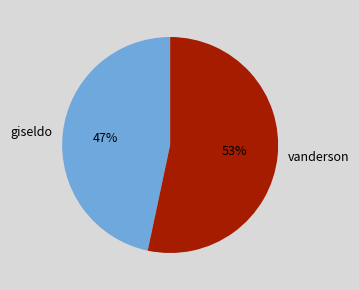

How many slices are in this pie chart?

2